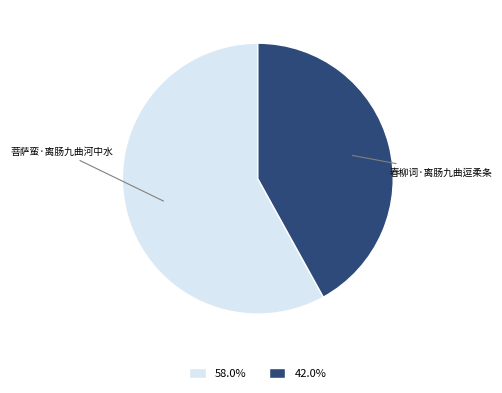

Approximately how many times larger is the value at 菩萨蛮·离肠九曲河中水 compared to 春柳词·离肠九曲逗柔条?

1.4